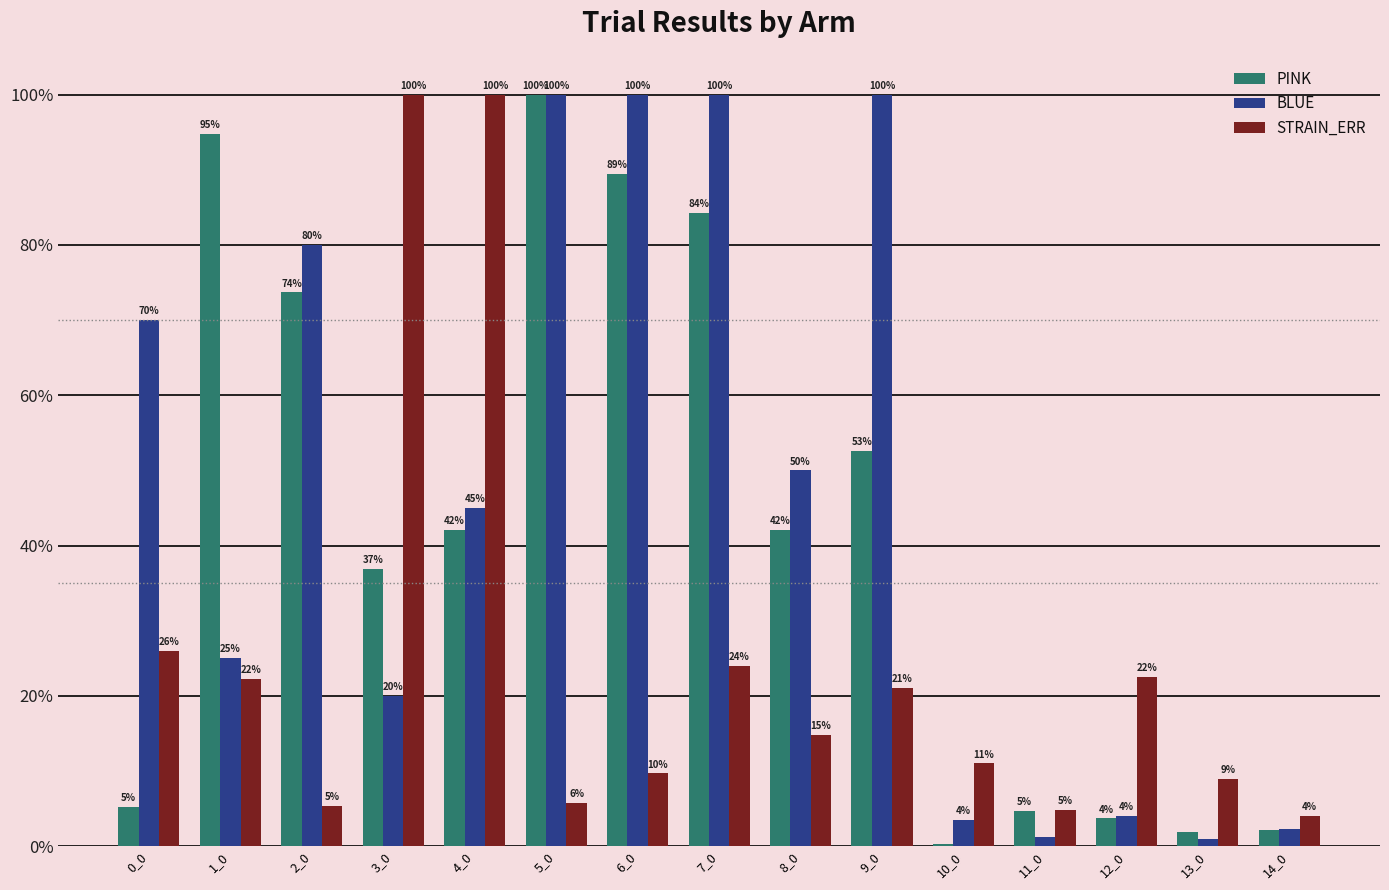

At which label is STRAIN_ERR closest to 51?

0_0